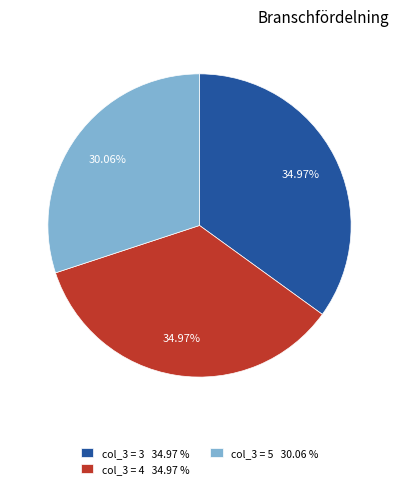

Does any single category account for the majority?

No